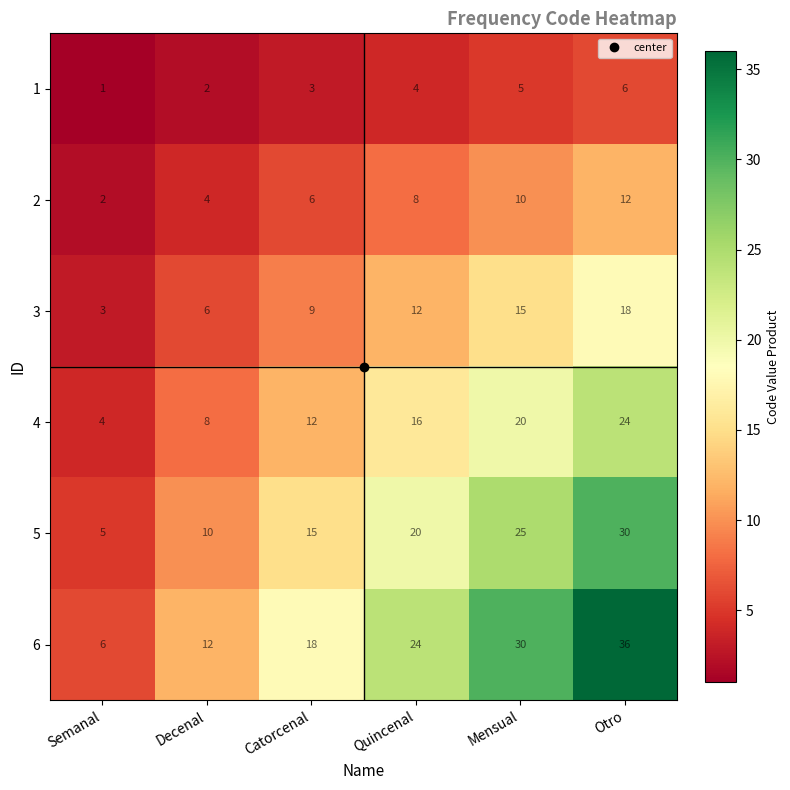

At how many categories does at least one series exceed 28?

2